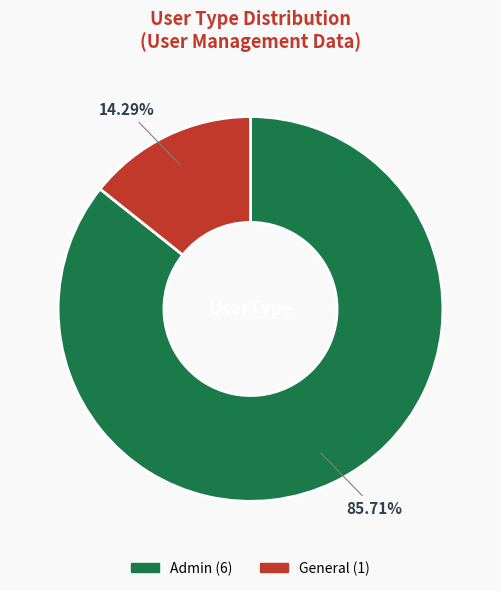

Approximately how many times larger is the value at General compared to Admin?

0.2